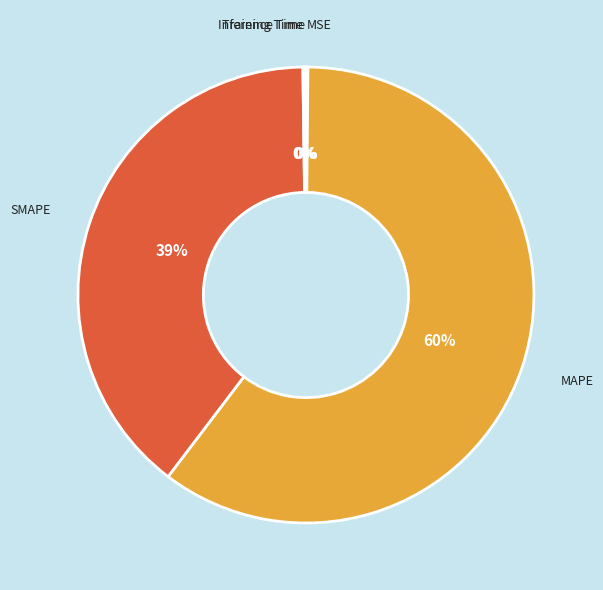

What is the ratio of the value at SMAPE to the value at MAPE?

0.7